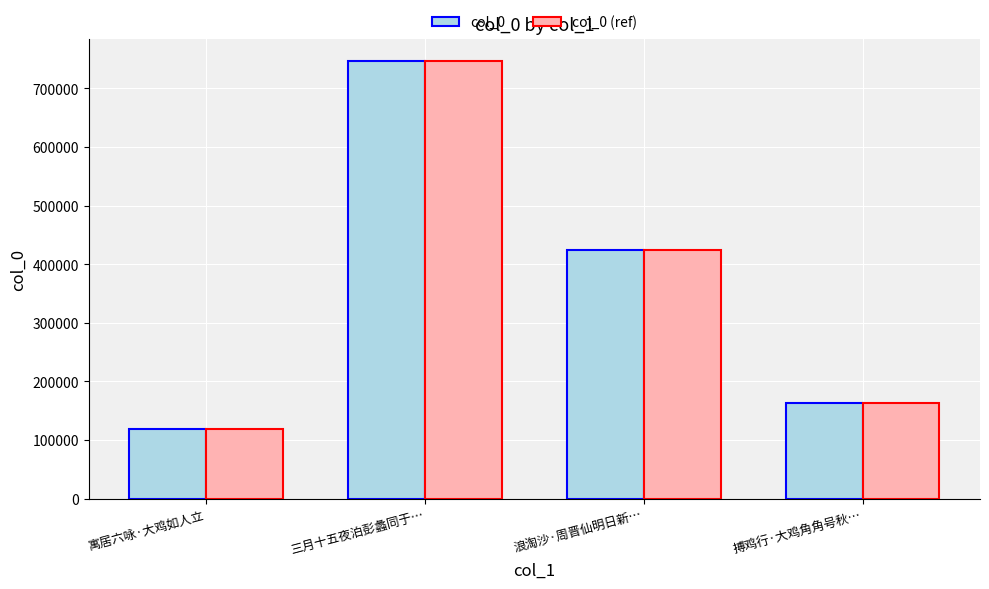

The value of col_0 at 三月十五夜泊彭蠡同于… is 747049. True or false?

True